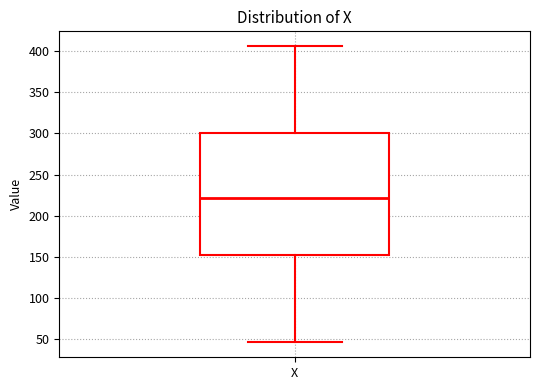

Read this box plot against the y-axis: the position of the median line, the range covered by the box, and the ends of both whiskers. The values are not printed on the chart, so give them approximately, as read against the axis.

median 220, box 155 to 300, whiskers 45 to 405